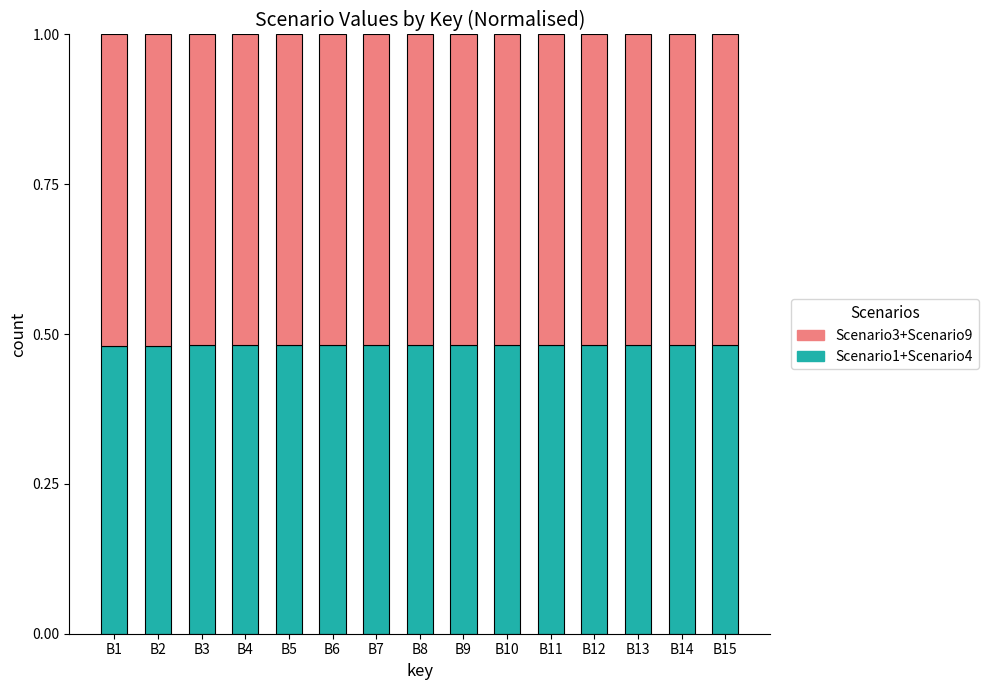

How many Scenario1+Scenario4 values are between 0 and 1?

15